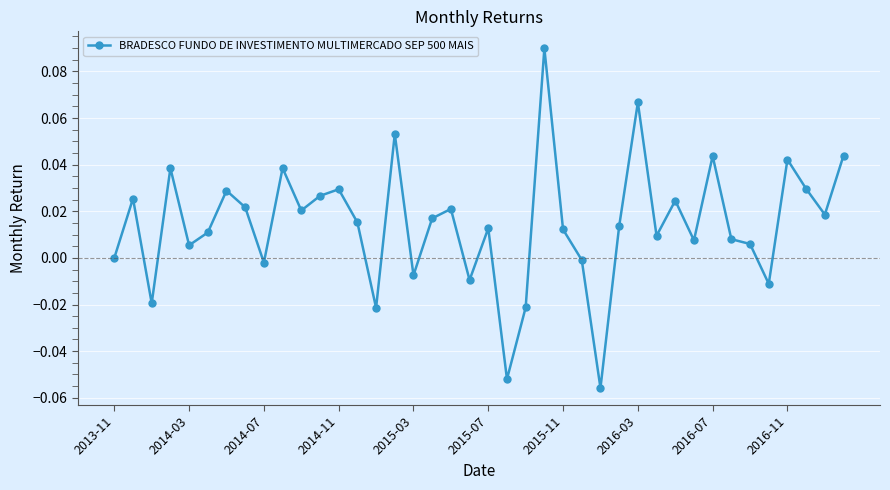

What is the sum of all values?

0.6